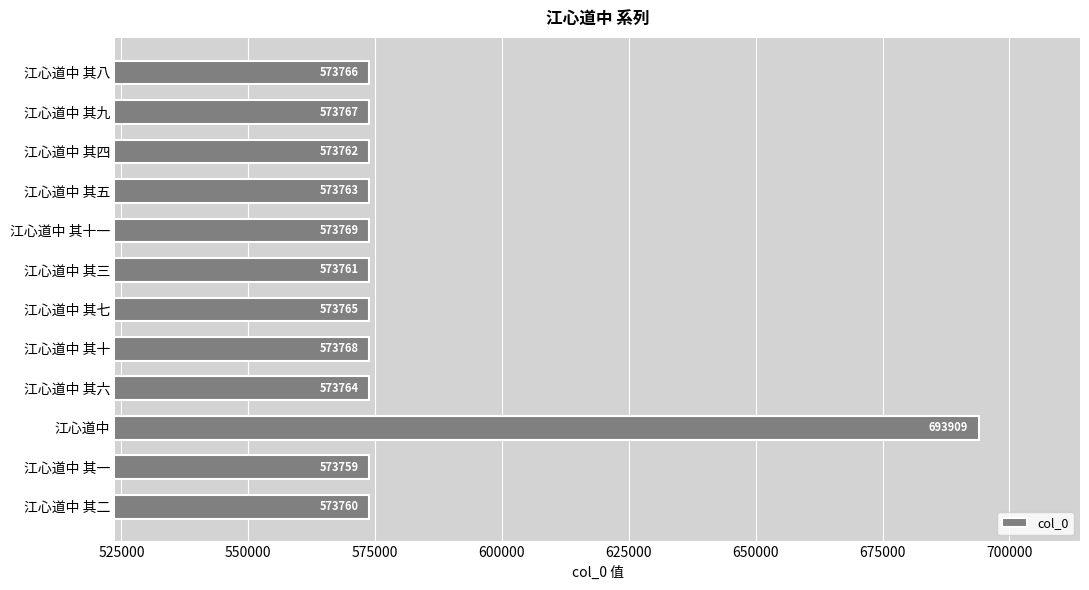

List the labels in order of value, largest first.

江心道中, 江心道中 其十一, 江心道中 其十, 江心道中 其九, 江心道中 其八, 江心道中 其七, 江心道中 其六, 江心道中 其五, 江心道中 其四, 江心道中 其三, 江心道中 其二, 江心道中 其一